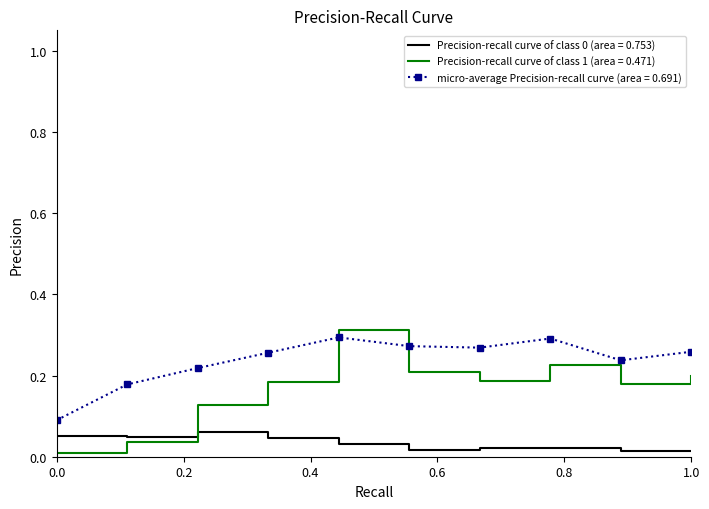

Which series has the largest range (max minus min)?

Precision-recall curve of class 1 (area = 0.471)